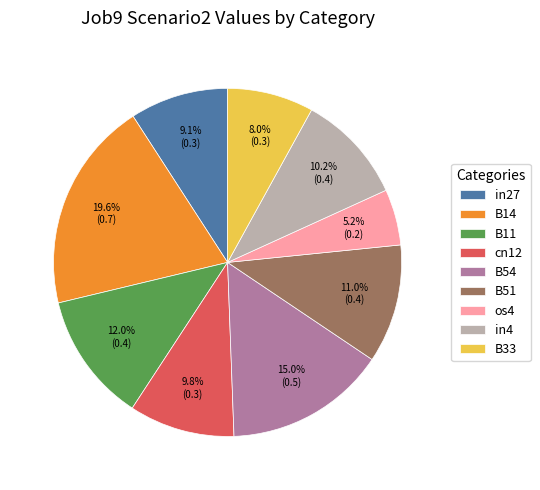

Is there any slice that represents more than half of the pie?

No